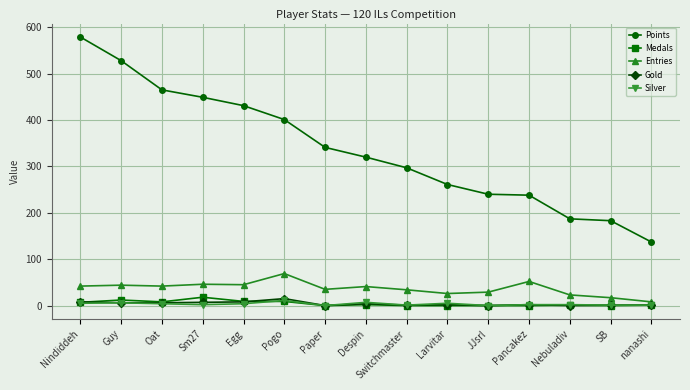

True or false: Medals has more than 1 points higher than both neighbors.

True